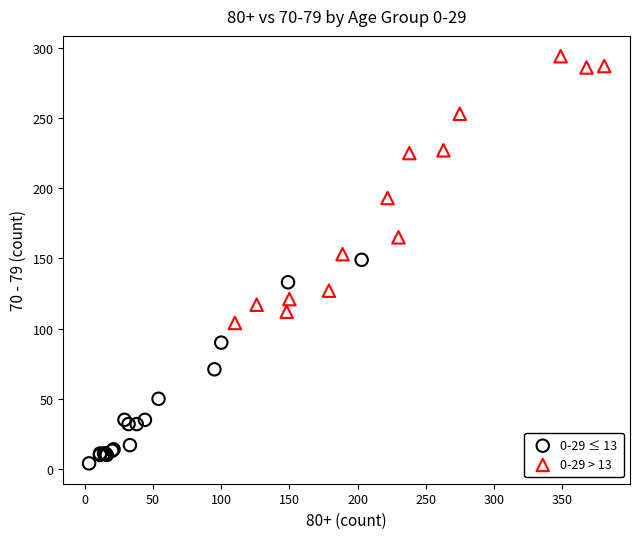

Which series contains the lowest Y value?

0-29 ≤ 13